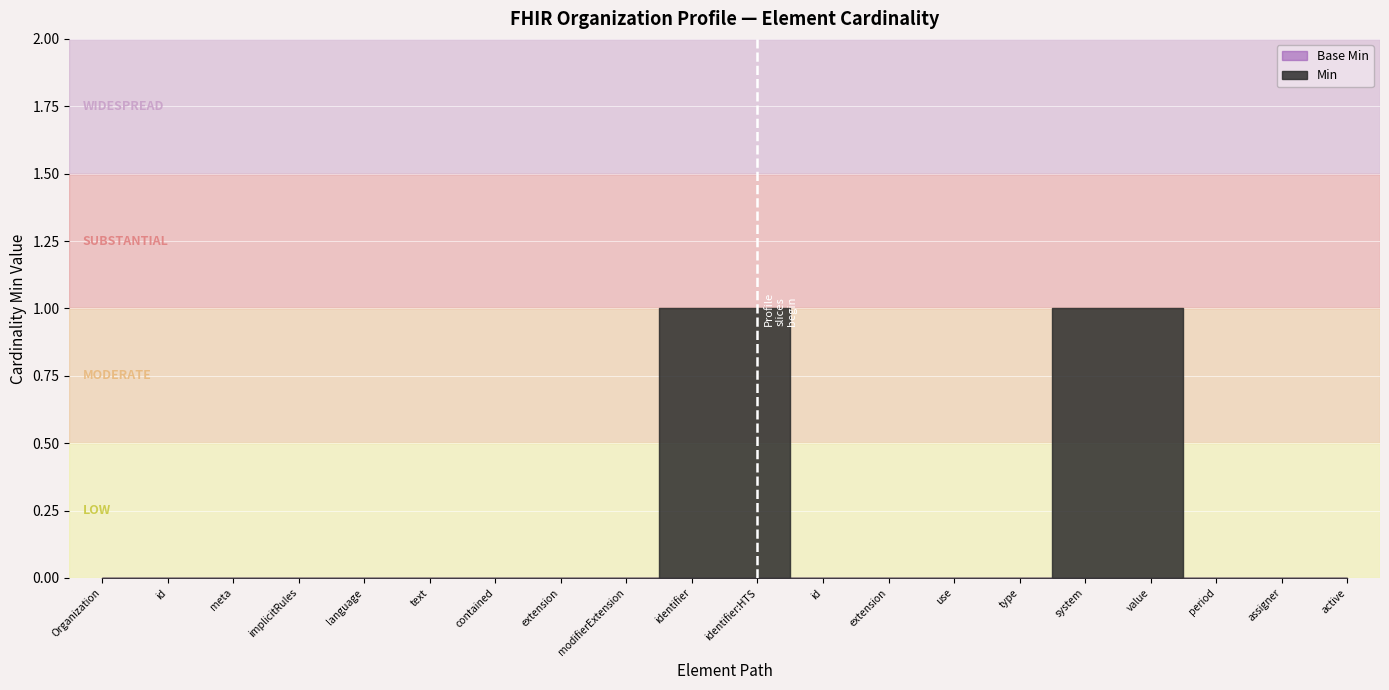

Is this an area chart (filled region under the line)?

No